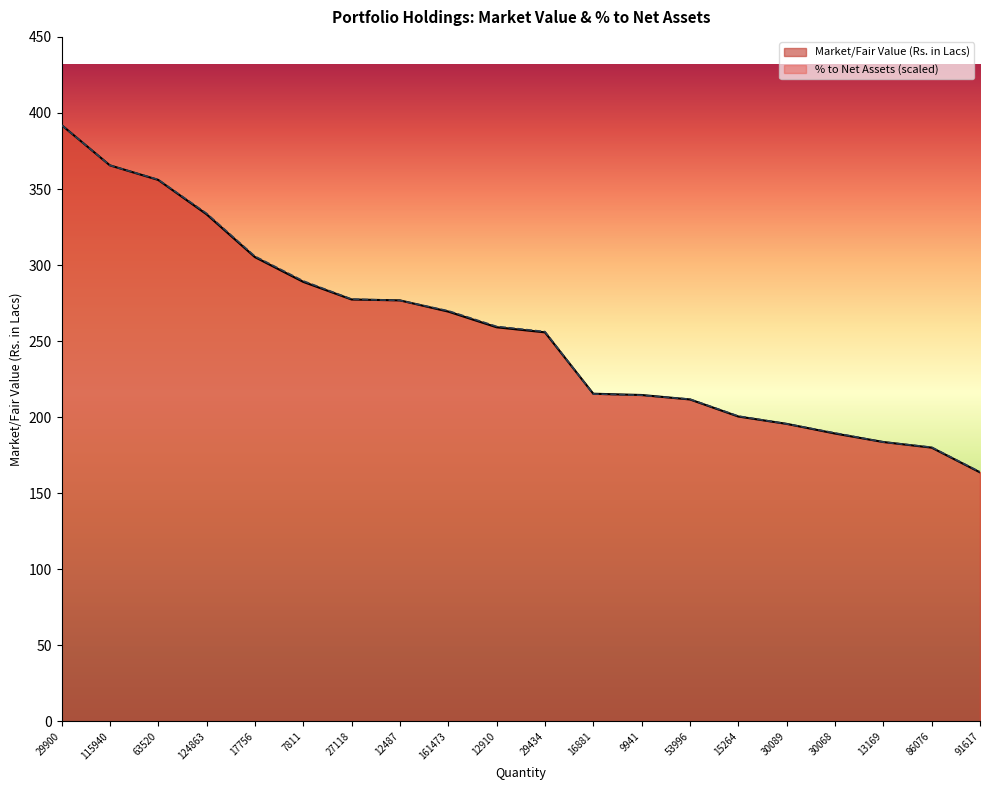

Rank the series at 15264 from highest to lowest value.

% to Net Assets, Market/Fair Value (Rs. in Lacs)